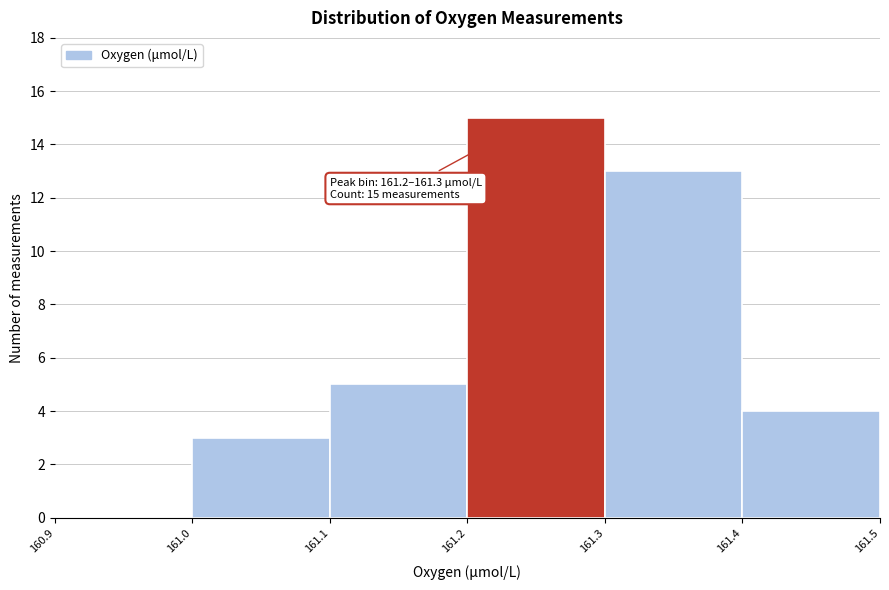

Over which range of the x-axis is the bar tallest?

161.2 to 161.3